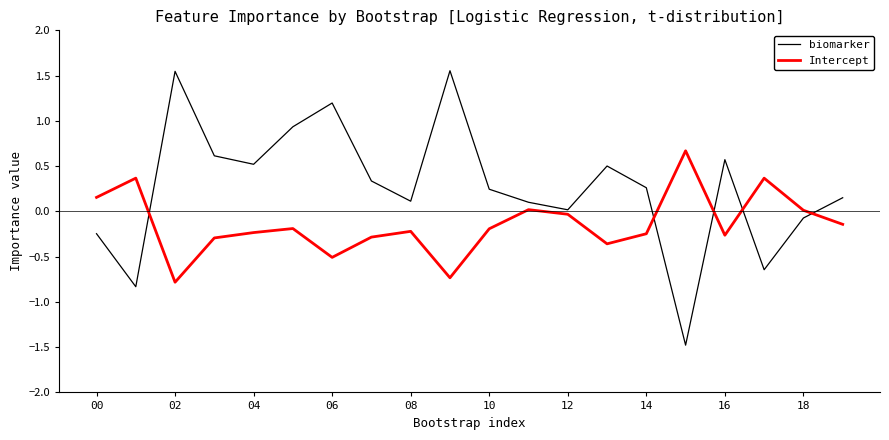

How many distinct data groups are displayed?

2